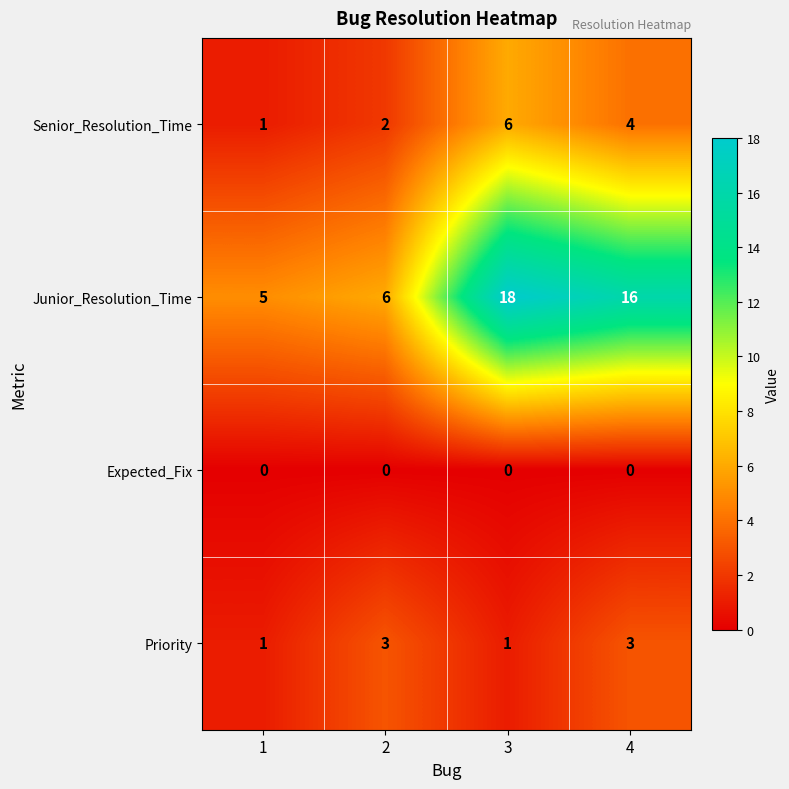

Reading left to right, extract all data points from this chart.

Senior_Resolution_Time: 1=1	2=2	3=6	4=4
Junior_Resolution_Time: 1=5	2=6	3=18	4=16
Expected_Fix: 1=0	2=0	3=0	4=0
Priority: 1=1	2=3	3=1	4=3